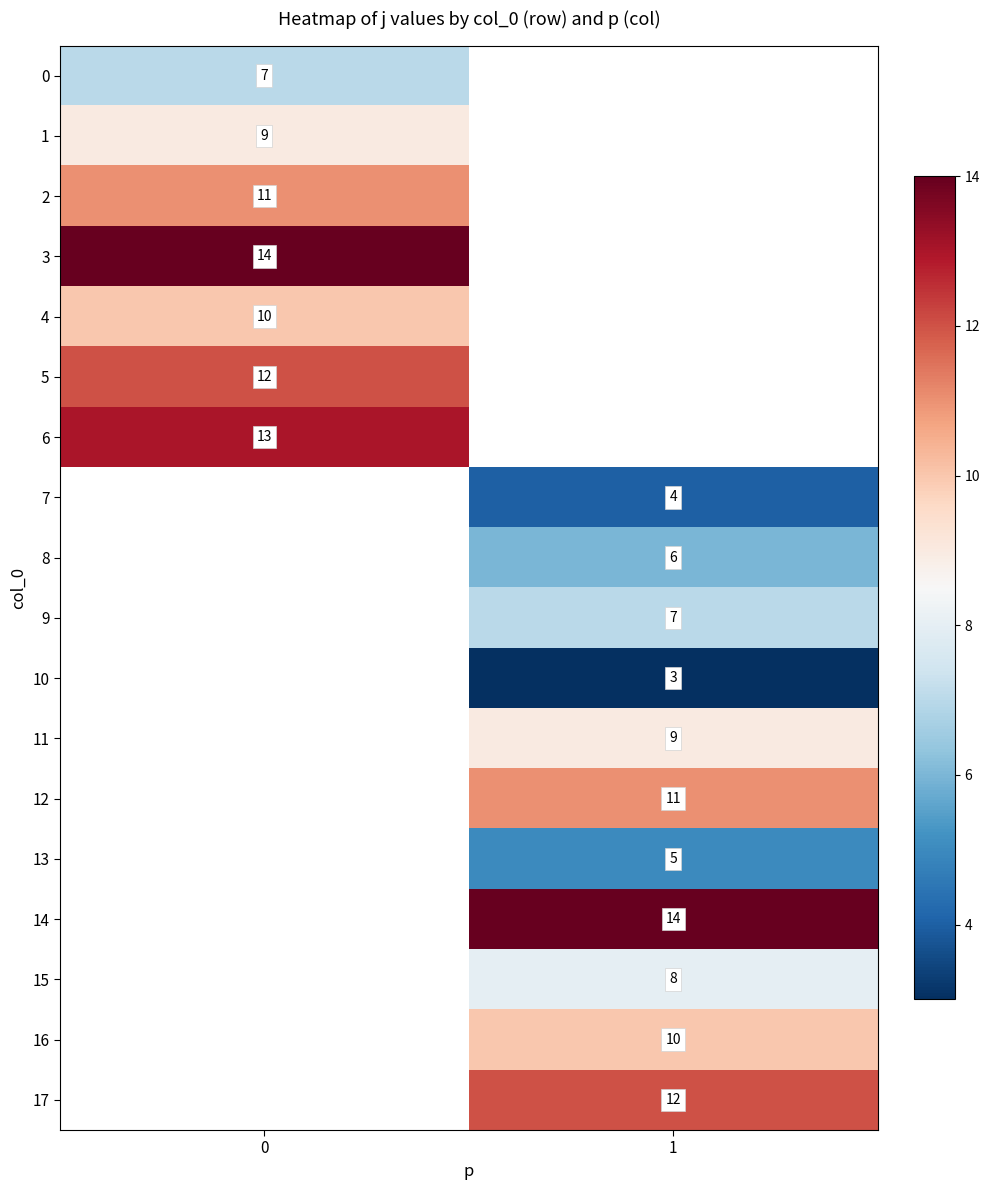

The value of 3 at 0 is 5. True or false?

False